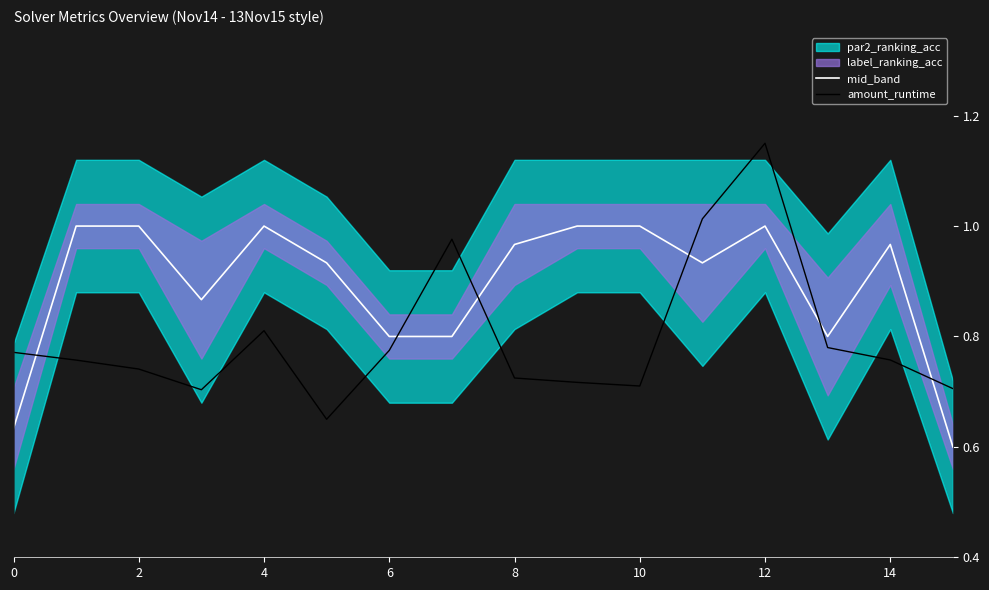

What is the sum of all mid_band values?

14.3